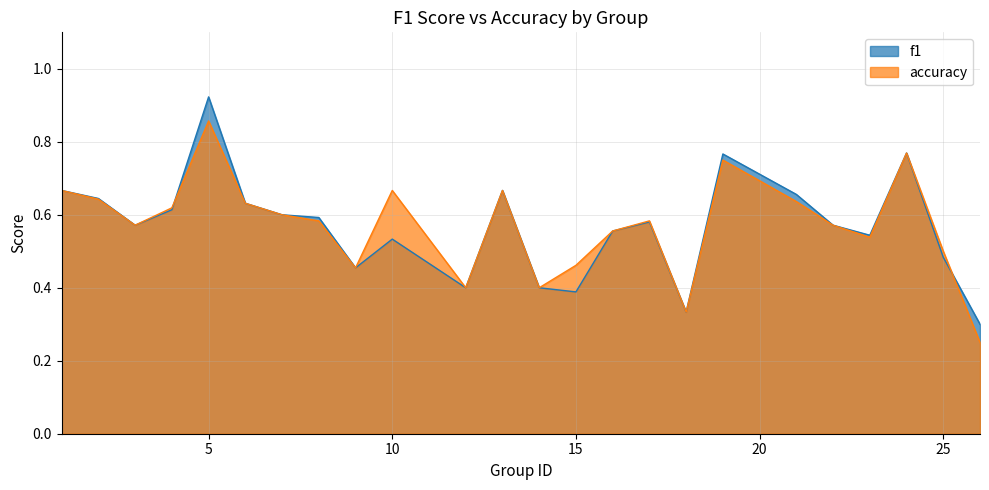

At which category does accuracy reach its first local valley?

3